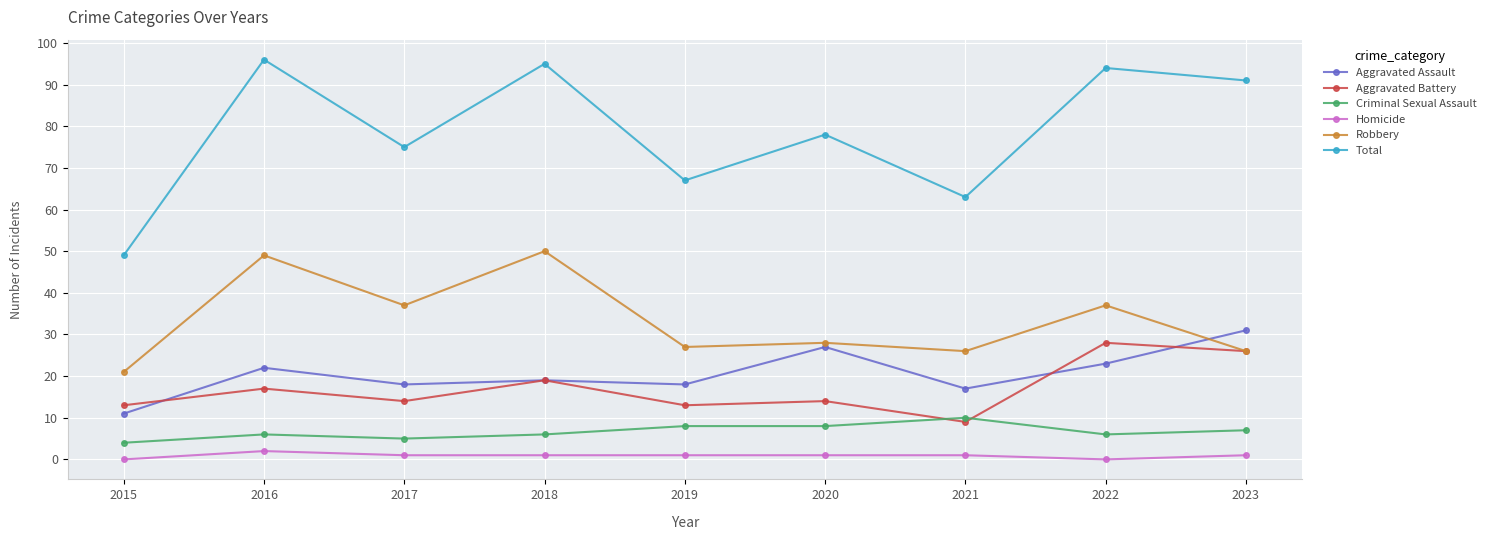

What is the lowest value of the Aggravated Assault series?

11